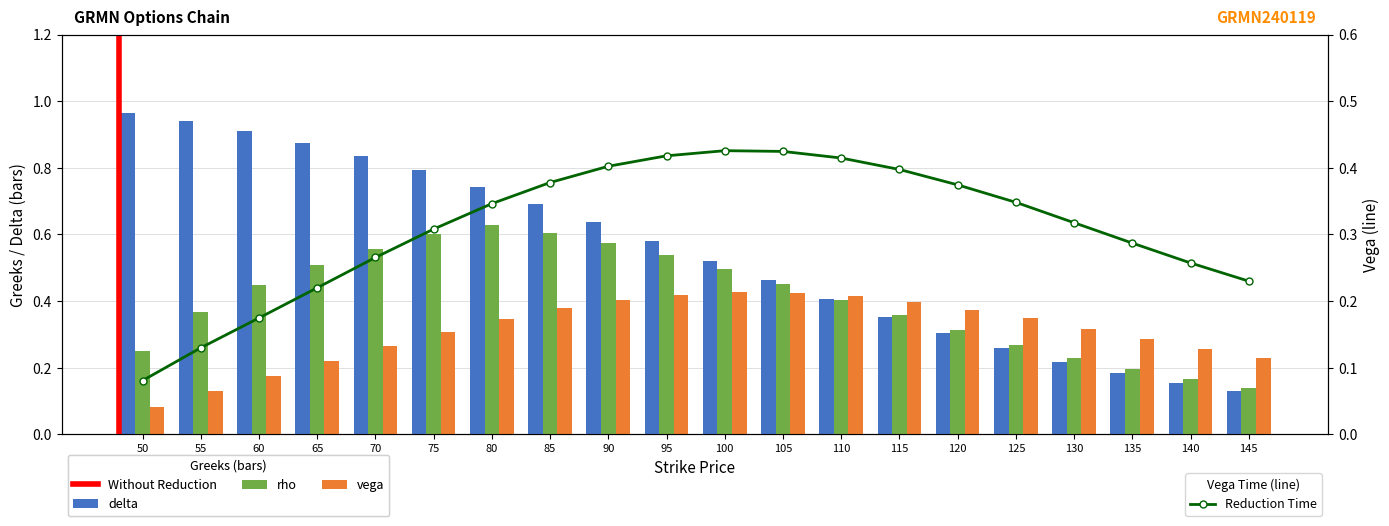

What is the value of the vega bar at the 20th from the left?

0.2